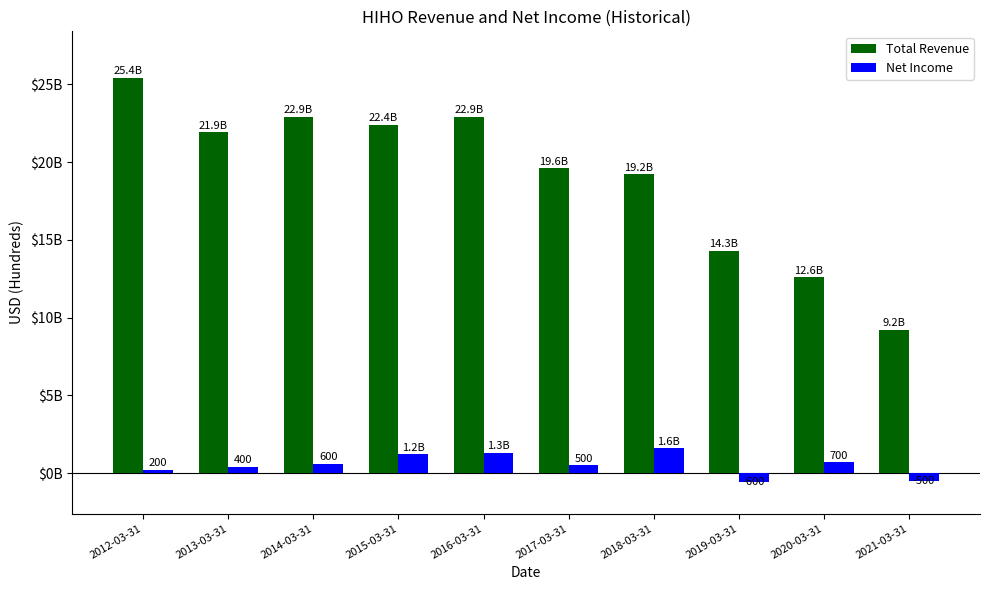

What is the sum of the Net Income values at 2020-03-31 and 2017-03-31?

1200